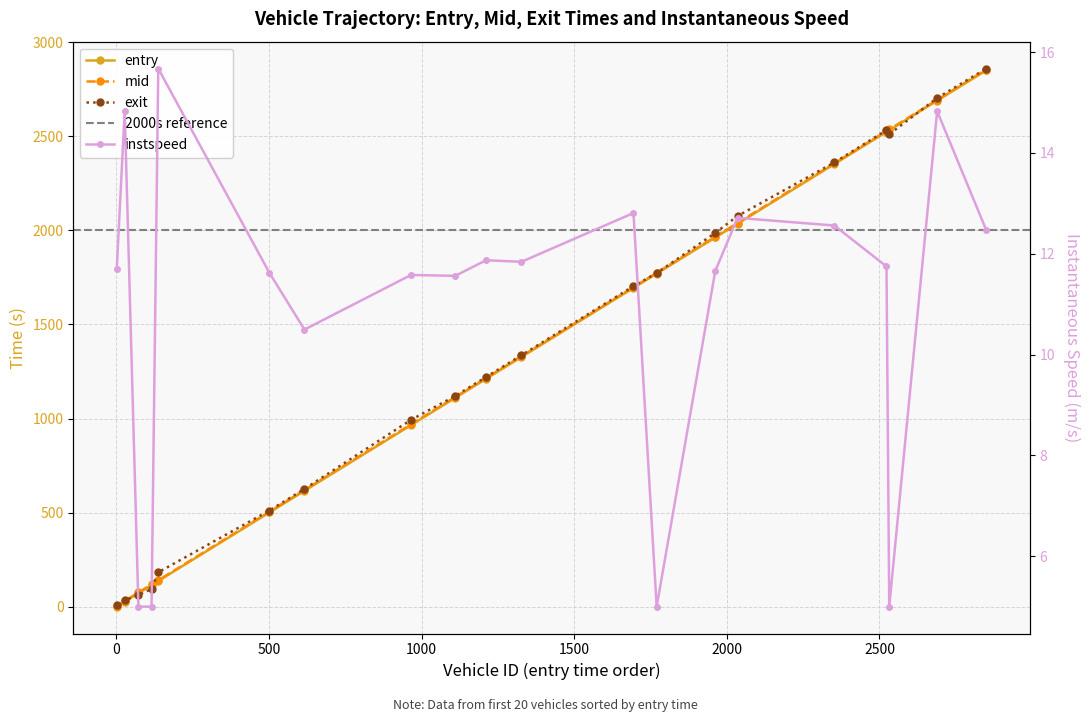

Reading left to right, transcribe all the data shown in this chart.

entry: 1.0	27.0	72.0	115.0	137.0	501.0	616.0	965.0	1110.0	1211.0	1327.0	1694.0	1770.0	1962.0	2035.0	2352.0	2523.0	2532.0	2689.0	2850.0
mid: 5.2	30.5	76.1	119.2	140.4	505.2	620.4	969.2	1114.3	1215.3	1331.2	1698.0	1774.5	1966.2	2039.0	2356.1	2527.4	2536.0	2692.6	2854.1
exit: 10.0	34.3	63.1	94.0	183.2	511.2	626.2	993.0	1120.1	1220.9	1336.6	1703.5	1772.9	1986.1	2076.2	2360.5	2532.3	2510.5	2703.3	2859.4
instspeed: 11.7	14.8	5.0	5.0	15.7	11.6	10.5	11.6	11.6	11.9	11.8	12.8	5.0	11.7	12.7	12.6	11.7	5.0	14.8	12.5